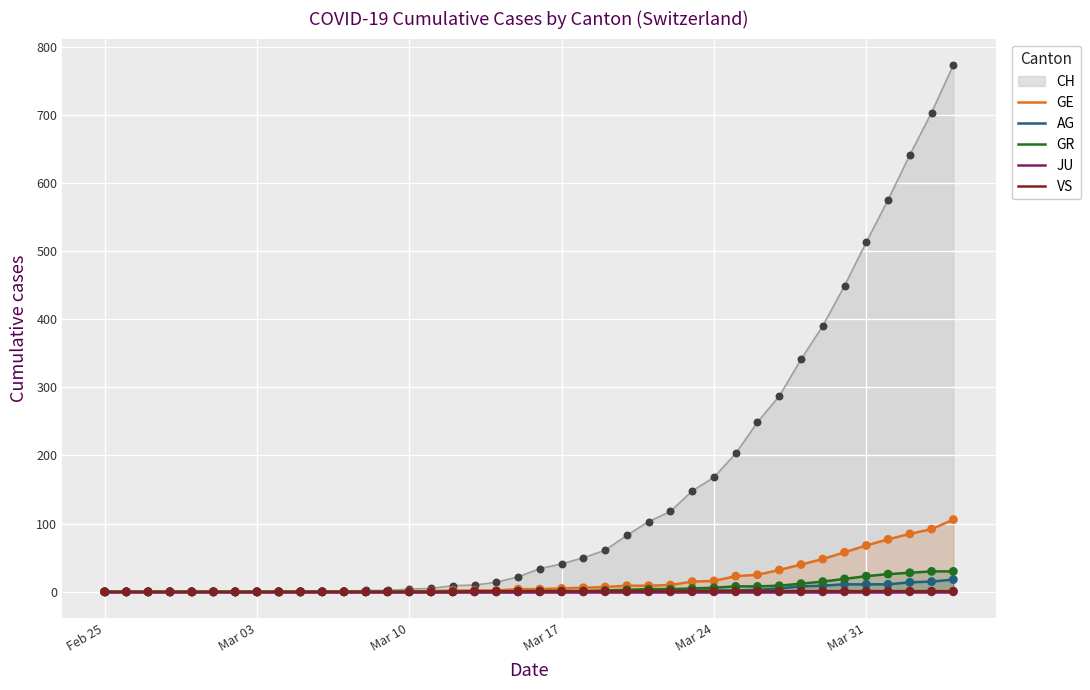

What is the maximum value for GR?

30